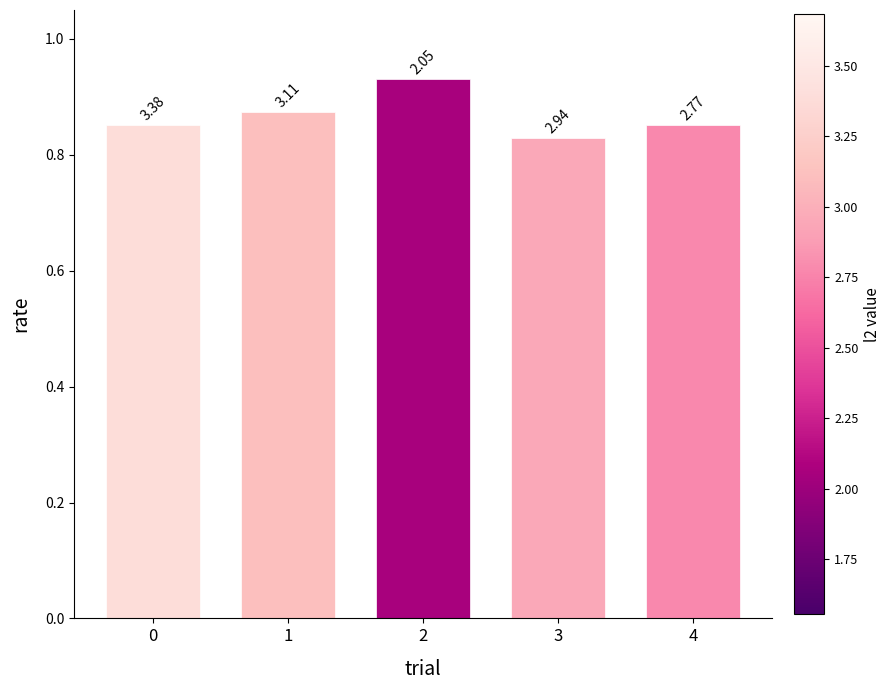

Where is the data nearest to the value 0?

3